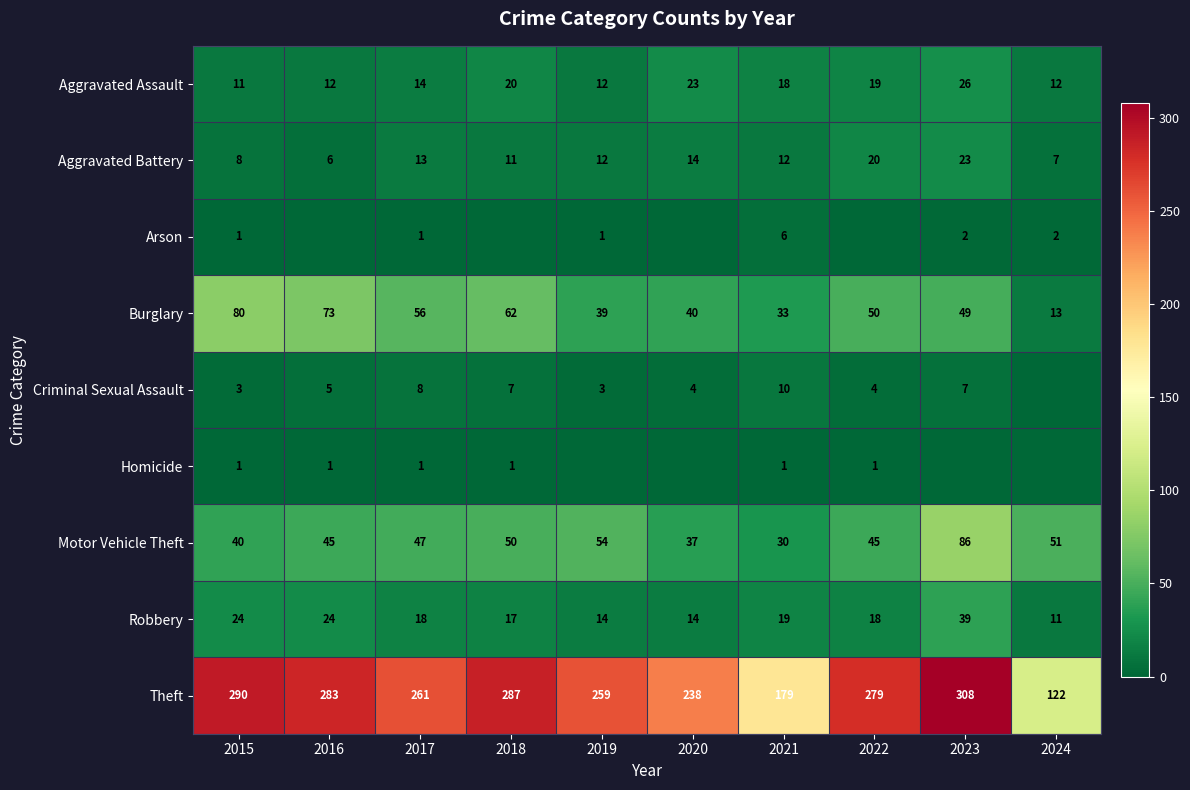

The value of Motor Vehicle Theft at 2017 is 47. True or false?

True